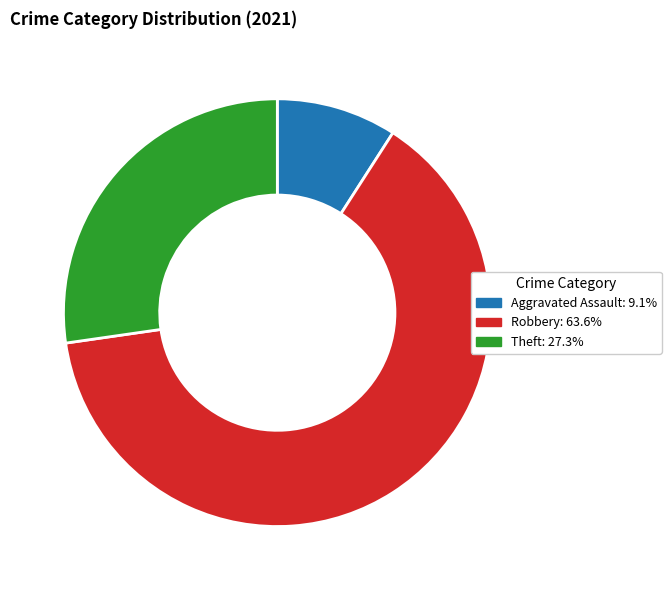

Does any single category account for the majority?

Yes